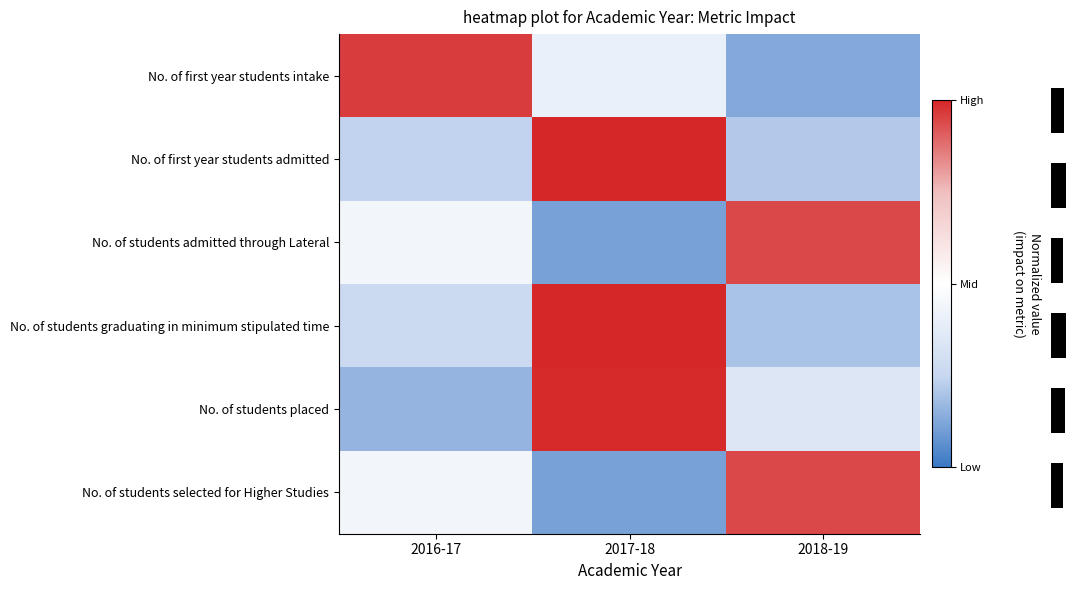

Between 2018-19 and 2017-18, which is larger?

2017-18